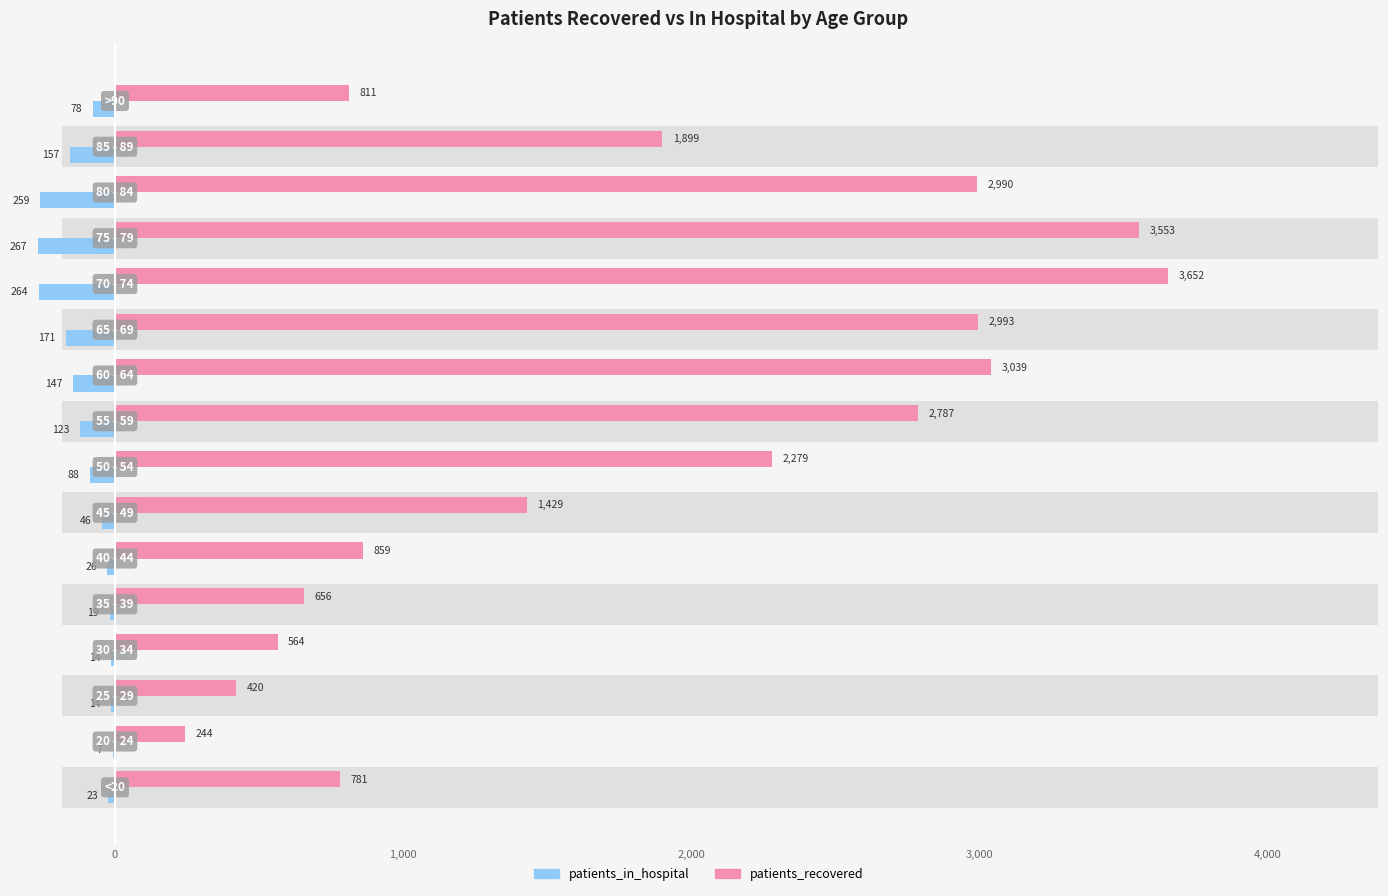

At how many categories does at least one series exceed -203?

16